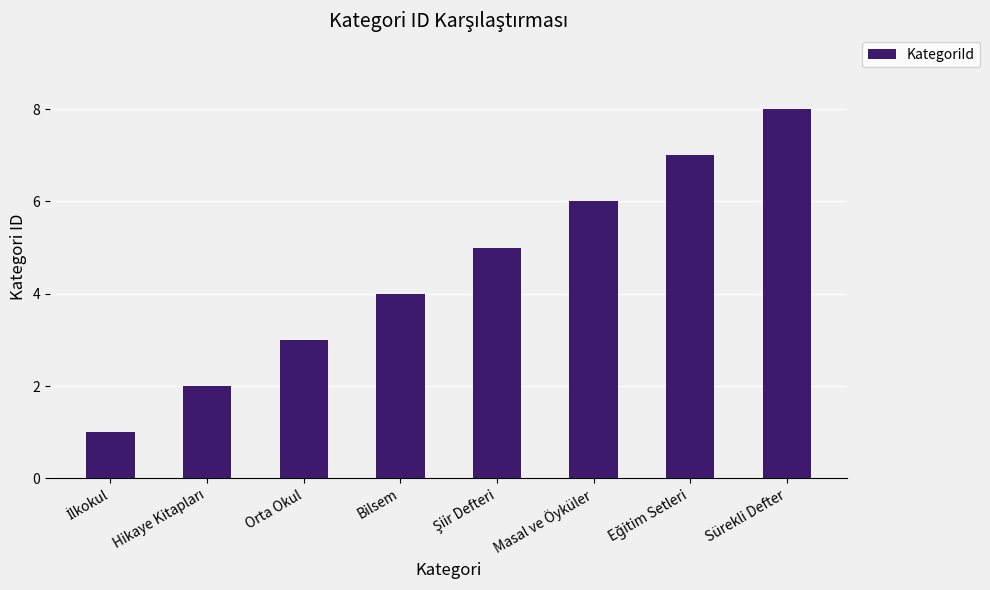

What is the change in value from Orta Okul to Masal ve Öyküler?

+3